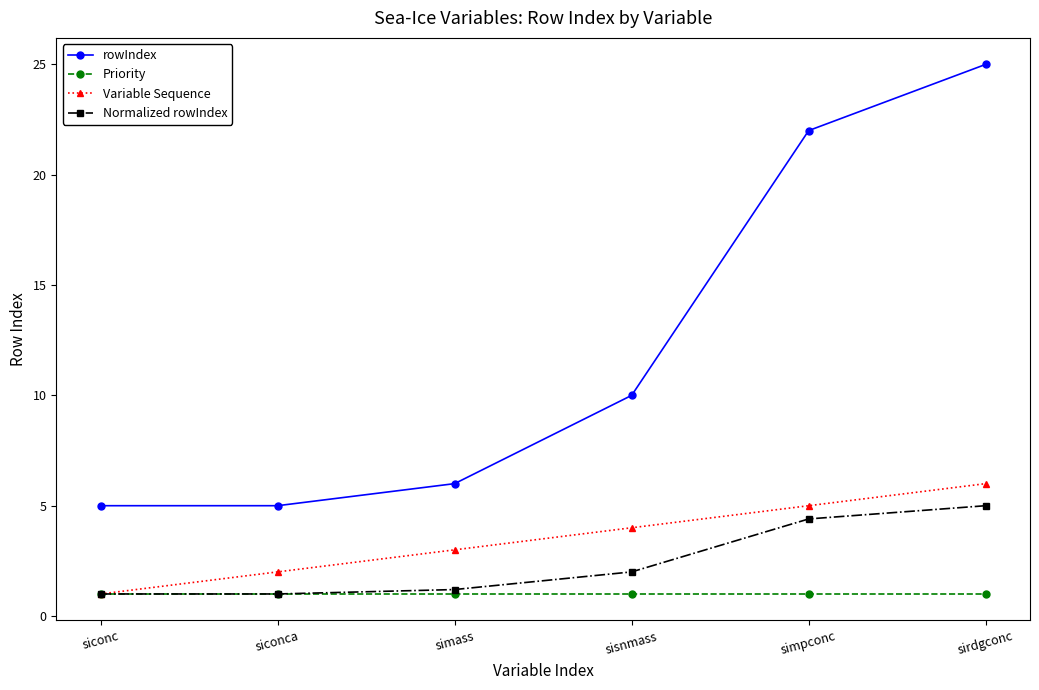

Reading left to right, extract all data points from this chart.

rowIndex: siconc=5.0	siconca=5.0	simass=6.0	sisnmass=10.0	simpconc=22.0	sirdgconc=25.0
Priority: siconc=1.0	siconca=1.0	simass=1.0	sisnmass=1.0	simpconc=1.0	sirdgconc=1.0
Variable Sequence: siconc=1.0	siconca=2.0	simass=3.0	sisnmass=4.0	simpconc=5.0	sirdgconc=6.0
Normalized rowIndex: siconc=1.0	siconca=1.0	simass=1.2	sisnmass=2.0	simpconc=4.4	sirdgconc=5.0